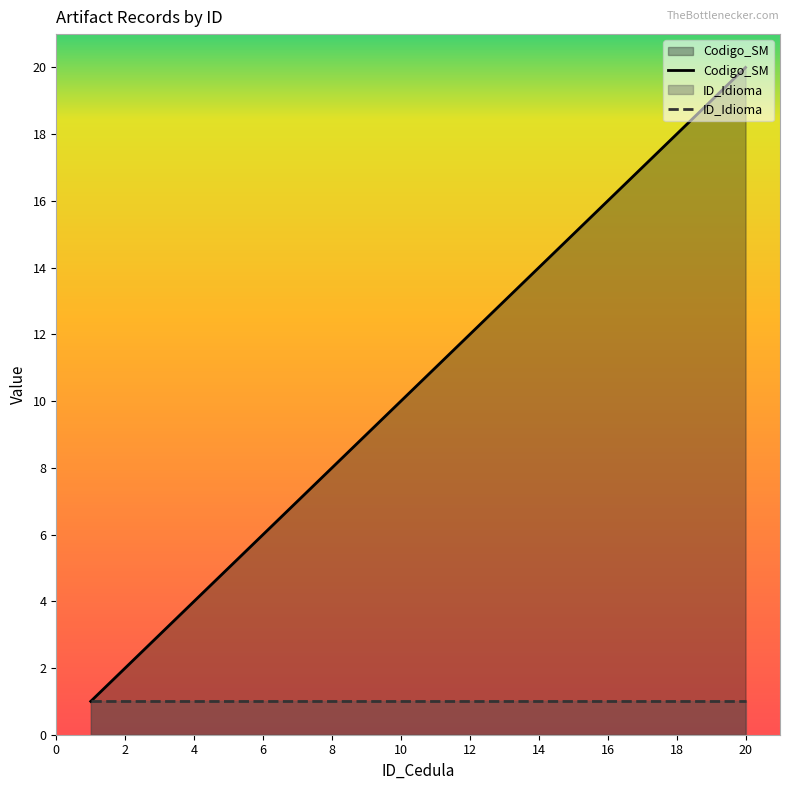

Rank the series by their maximum value, from lowest to highest.

ID_Idioma, Codigo_SM